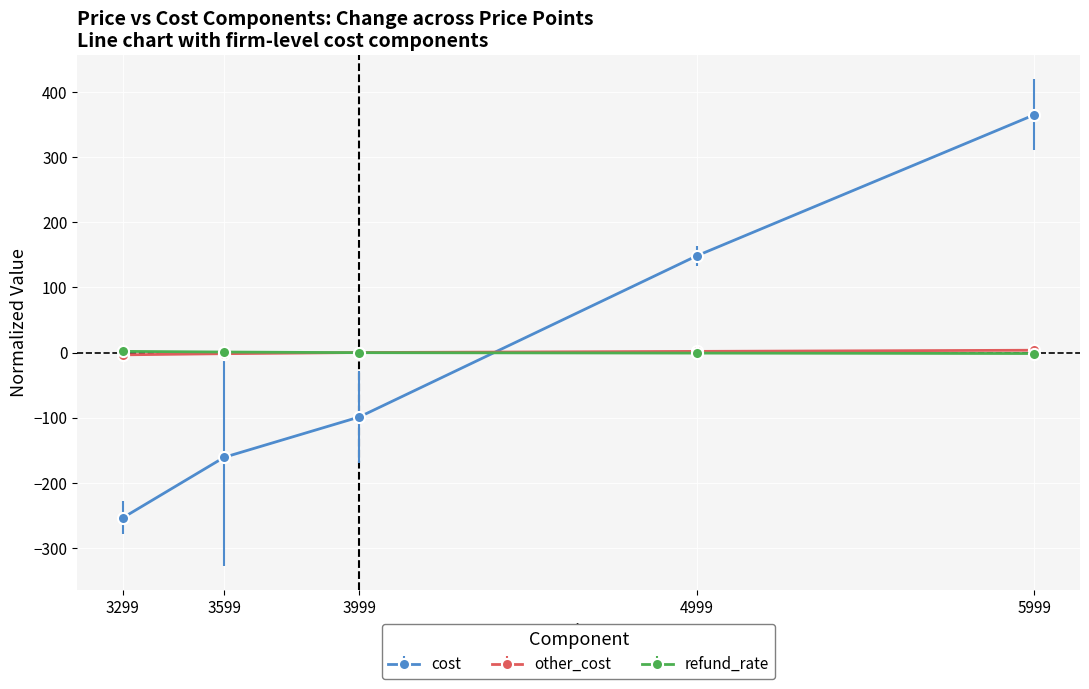

What is the total value across all series at 5999?

367.3